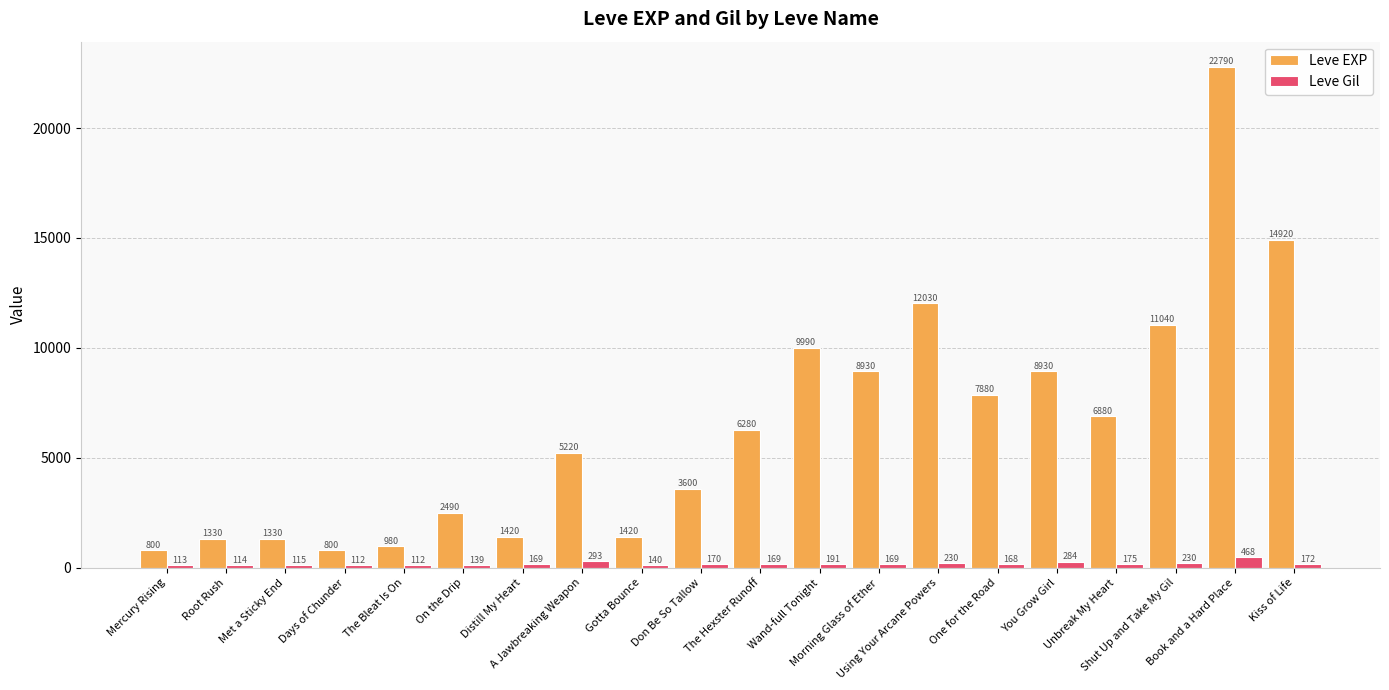

The Leve EXP series shows 548 at Met a Sticky End. True or false?

False